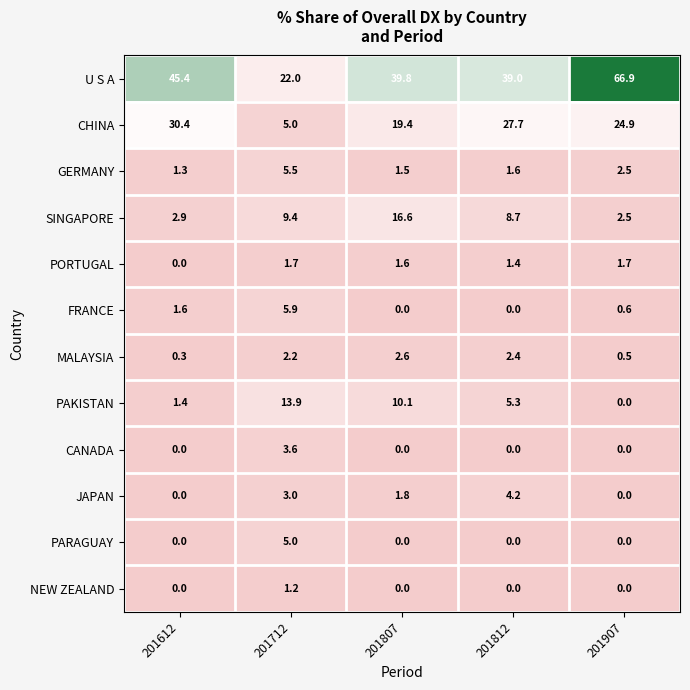

Is it true that PAKISTAN equals 1.8 at 201612?

False